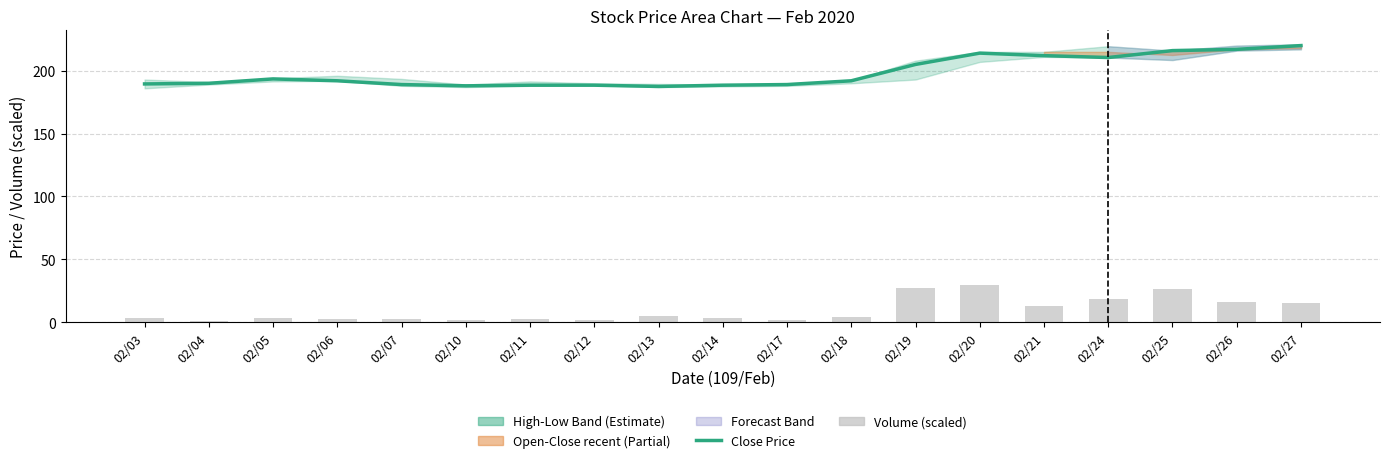

What is the difference between the maximum and minimum values in the Volume (scaled) series?

28.9